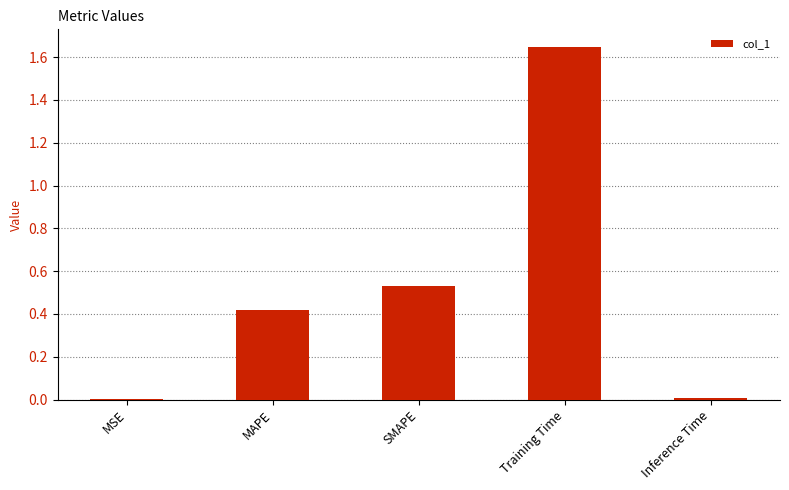

Which category has the highest value across all series?

Training Time